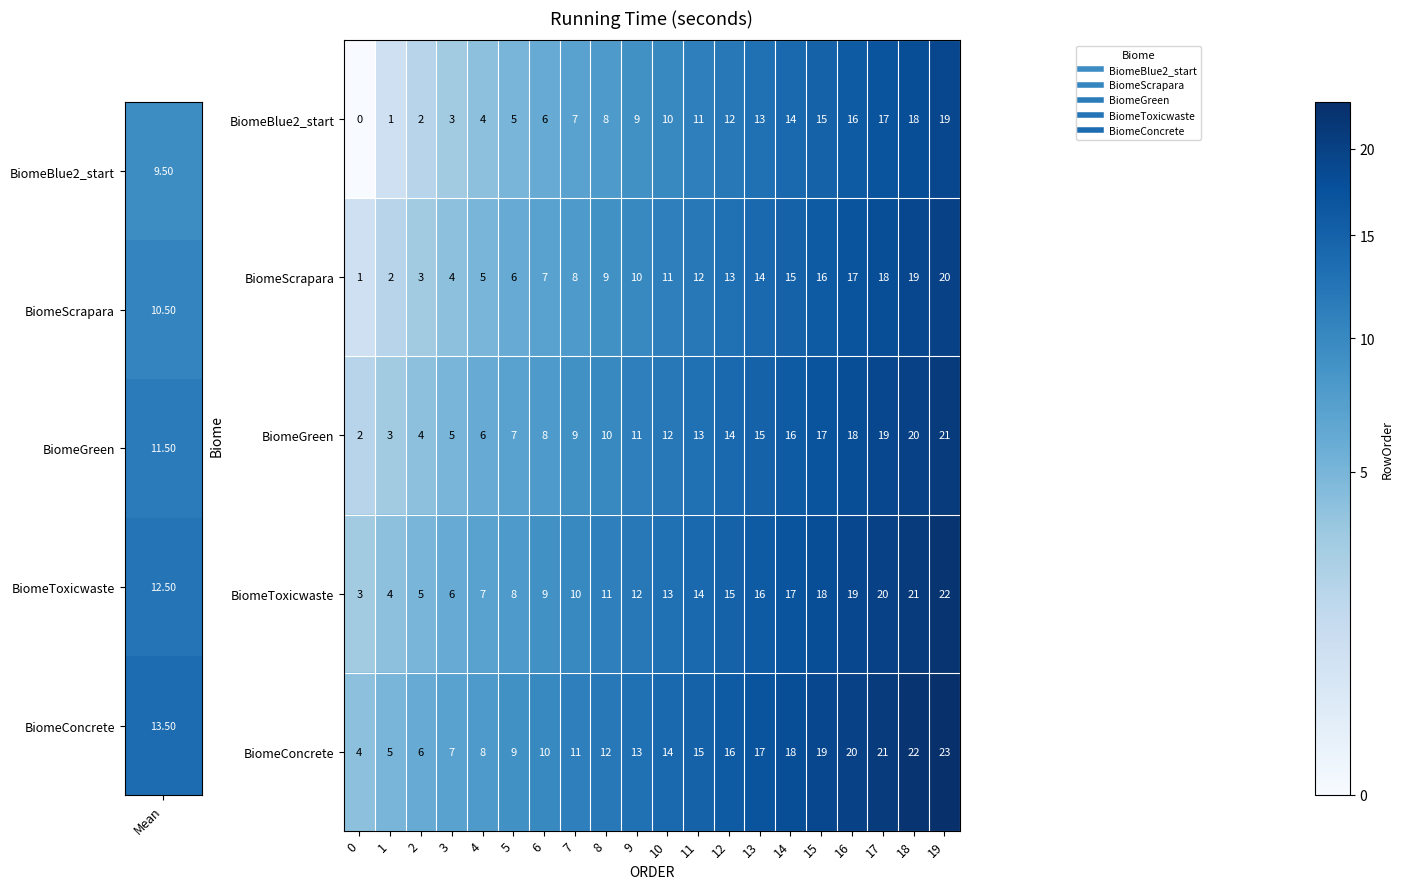

List the series in order of their overall mean, lowest first.

BiomeBlue2_start, BiomeScrapara, BiomeGreen, BiomeToxicwaste, BiomeConcrete